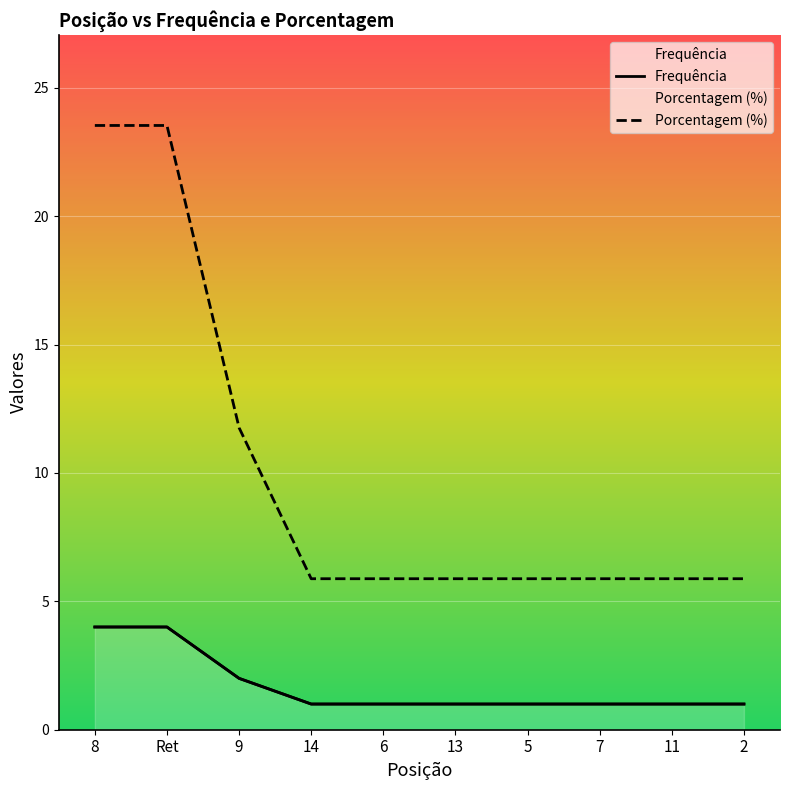

At which label does Frequência reach its peak?

8